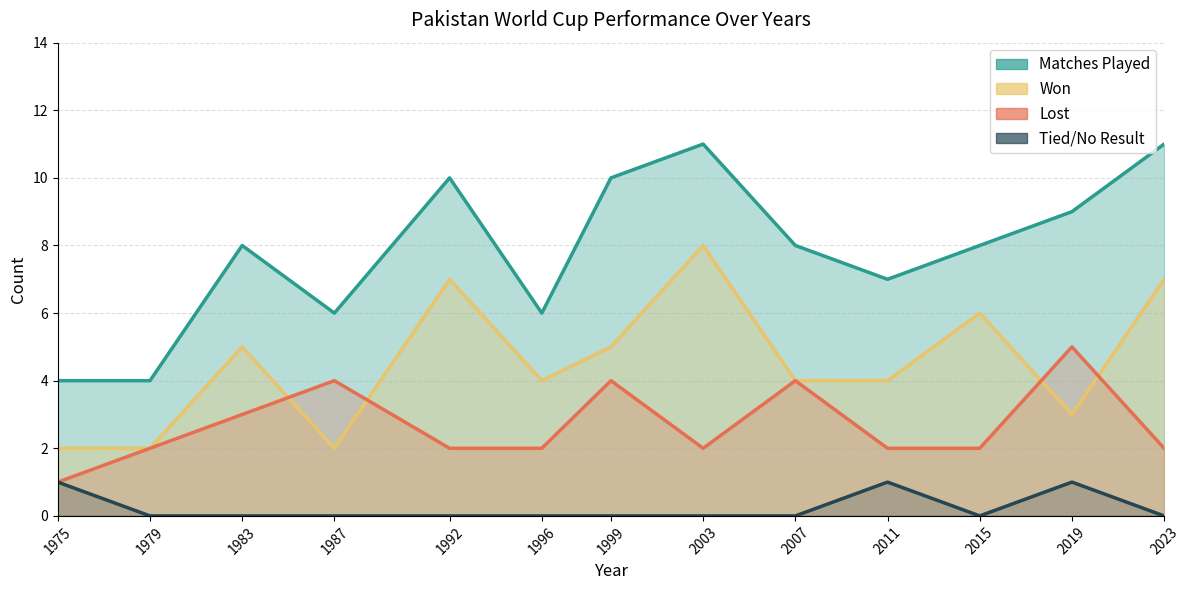

What is the value of the Matches Played point at the 4th from the left?

6